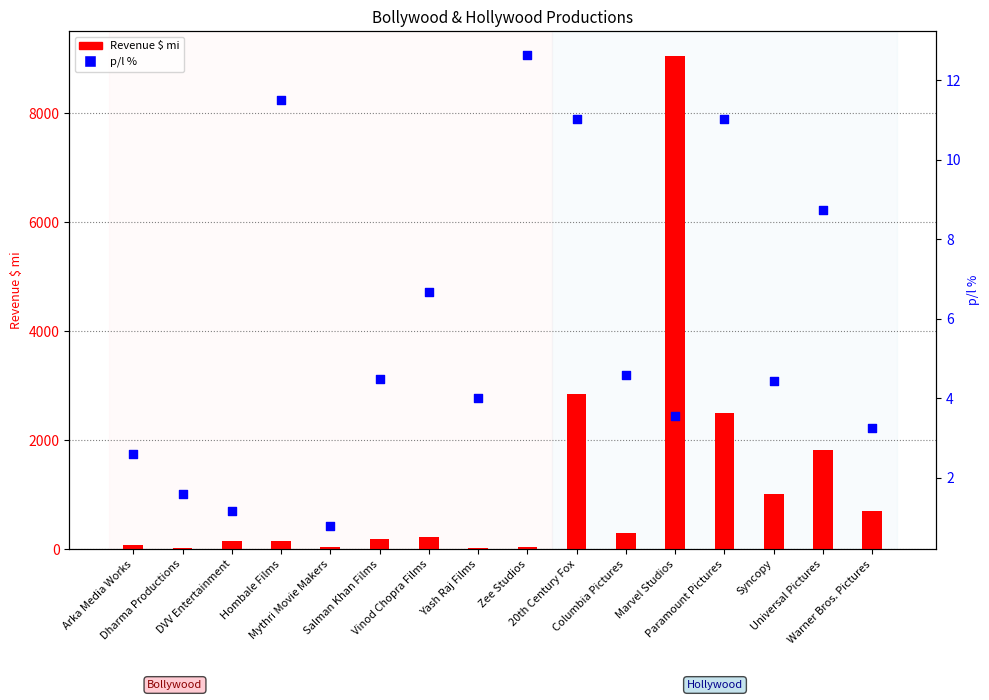

At which category is the sum across all series the highest?

Marvel Studios